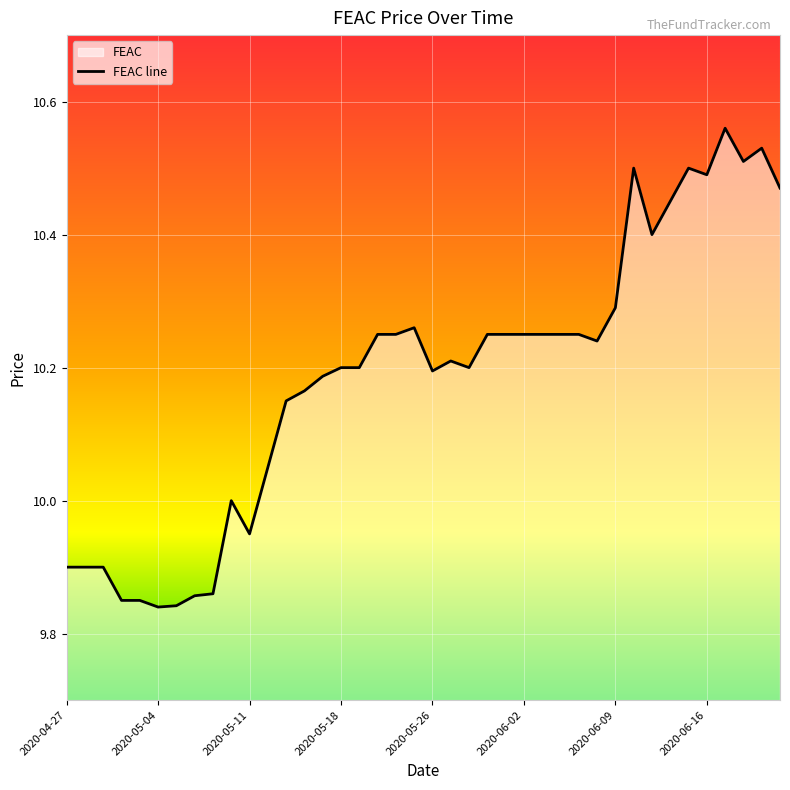

True or false: the data shows 17.9 at 2020-05-18.

False